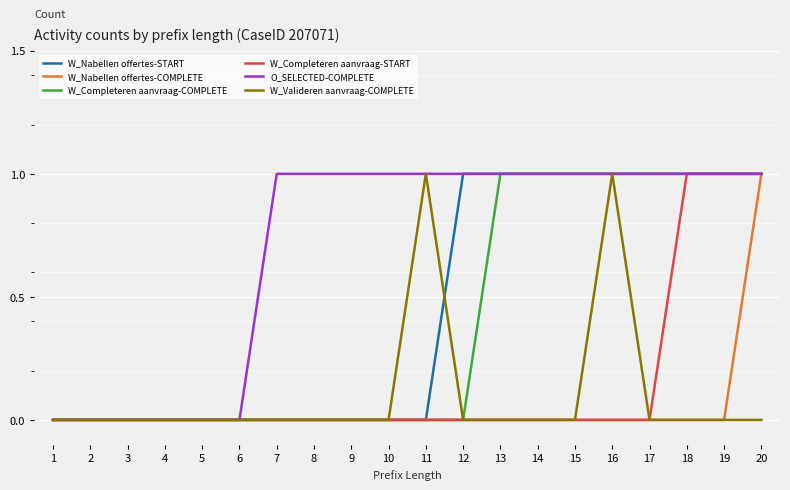

At which category is the sum across all series the highest?

20